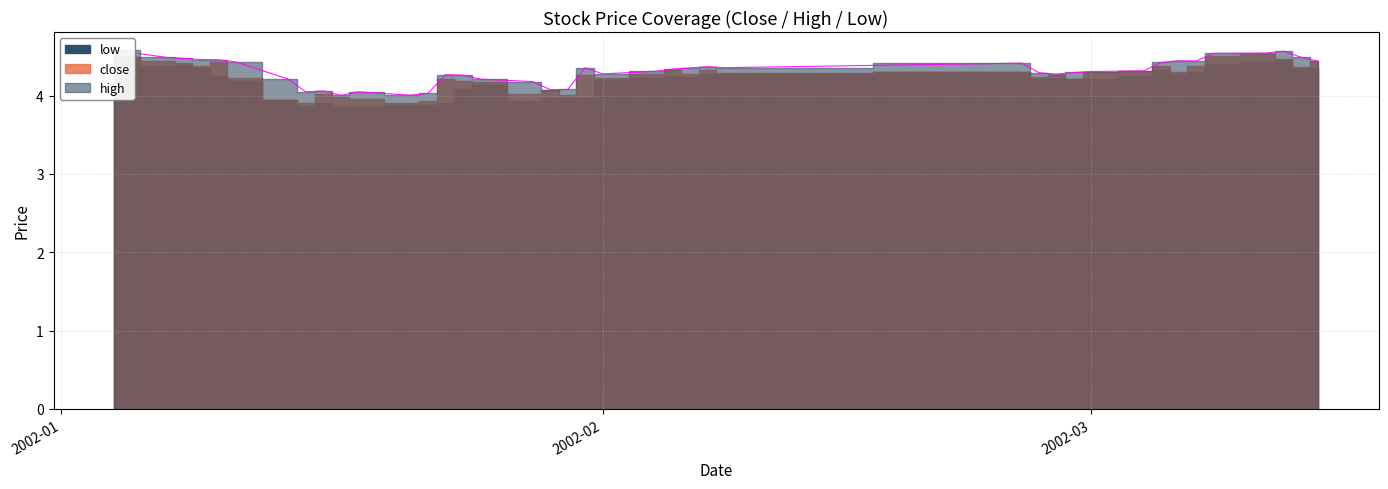

Where does the close series first go above 4?

2002-01-04